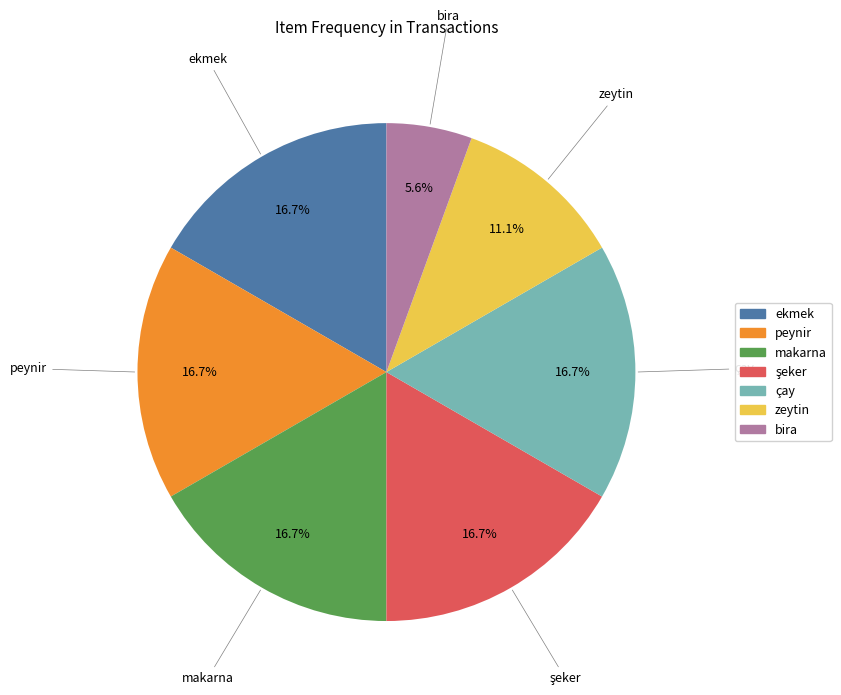

Count the number of slices in the pie.

7